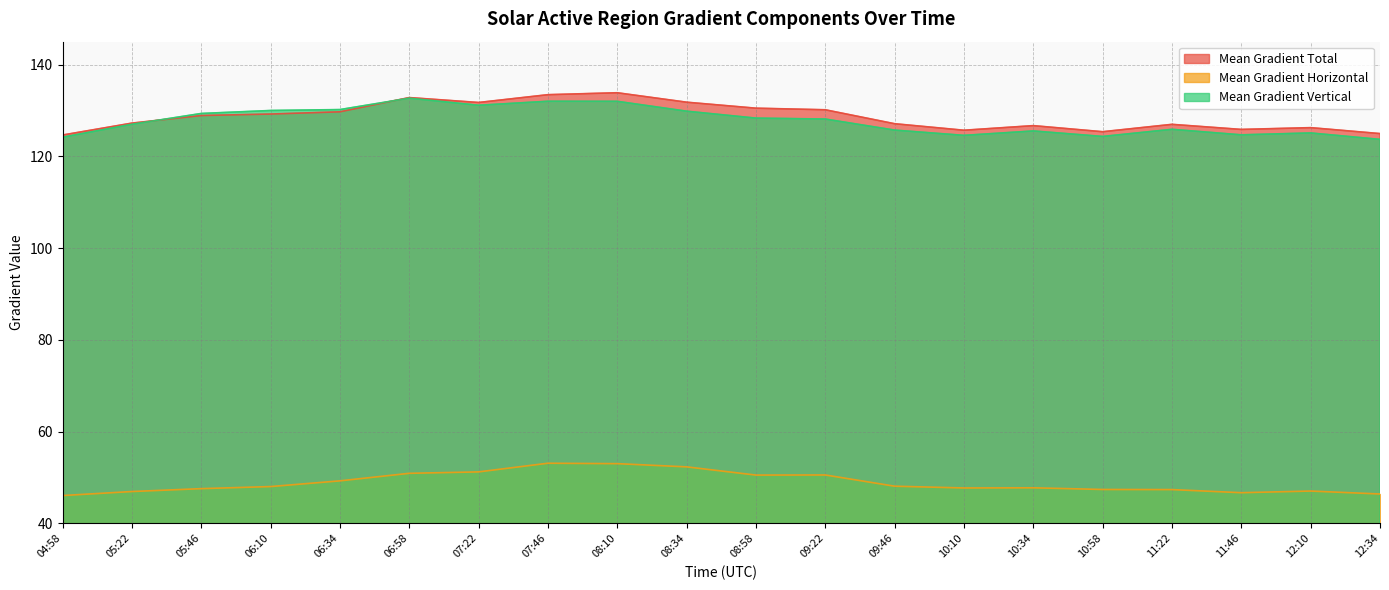

What is the lowest value of the Mean Gradient Total series?

124.6